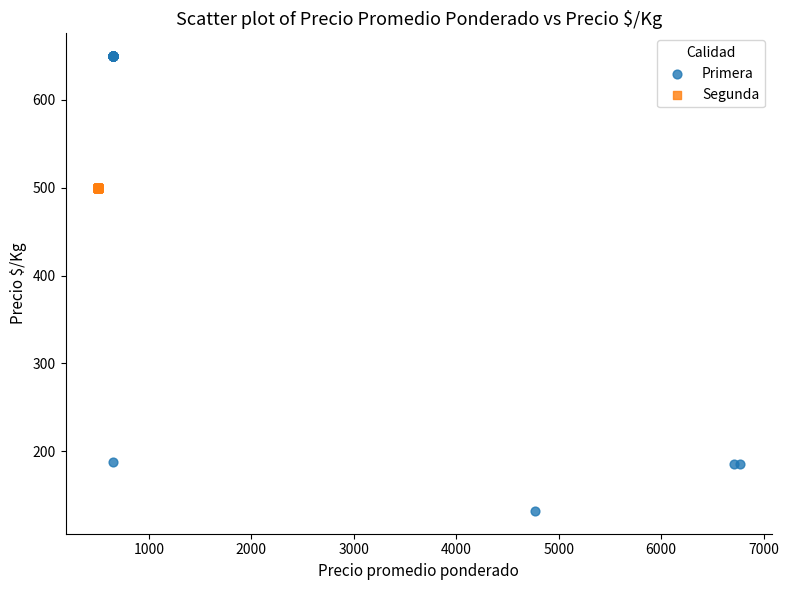

Which series reaches the maximum Y coordinate?

Primera